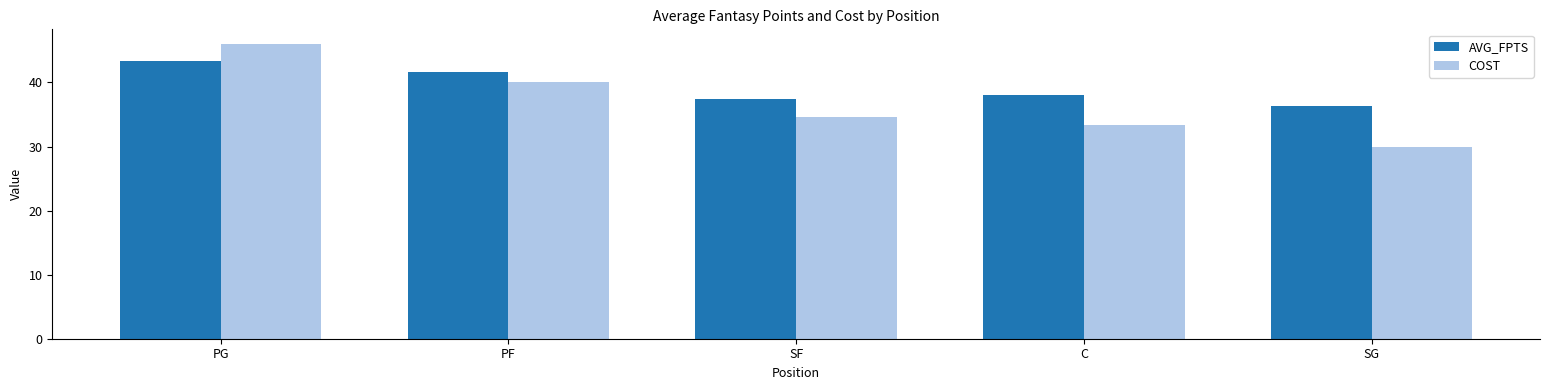

Is it true that AVG_FPTS equals 36.3 at SG?

True